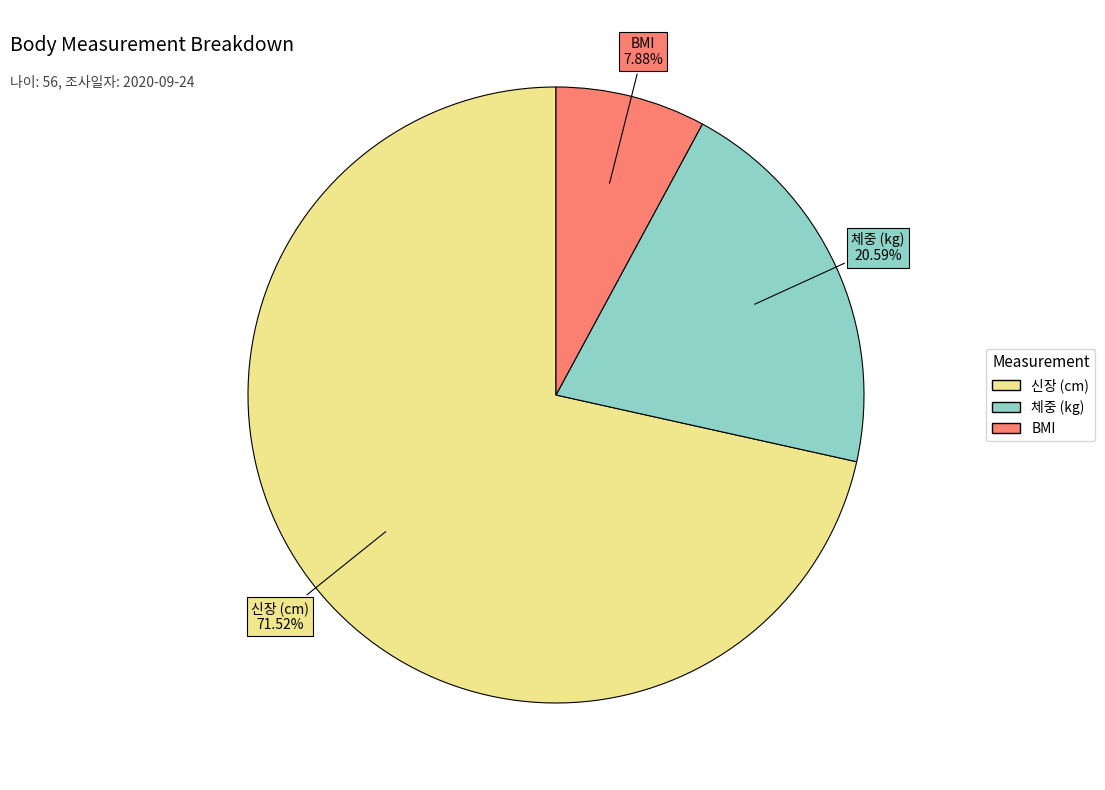

To the nearest percent, what percentage of the pie is BMI?

8%